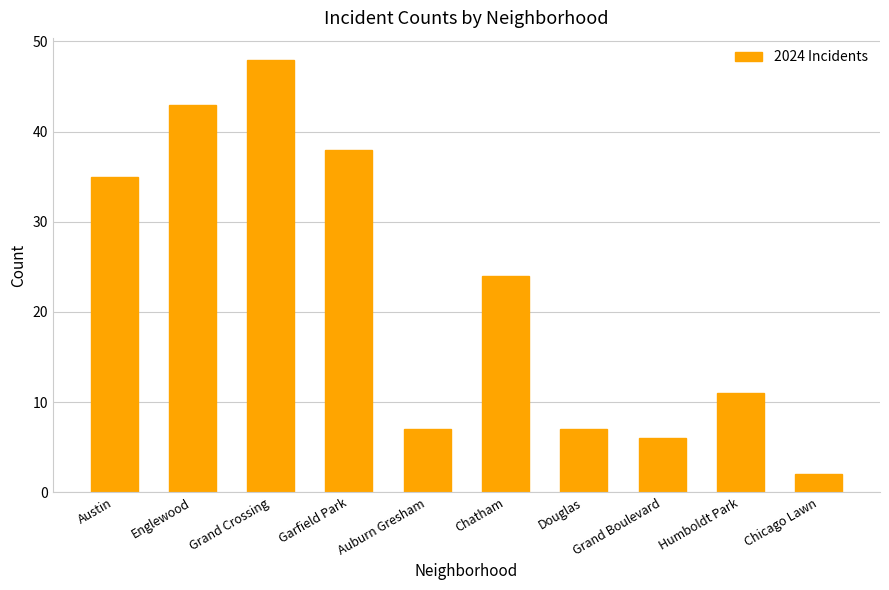

At which category does the chart reach its peak across all series?

Grand Crossing